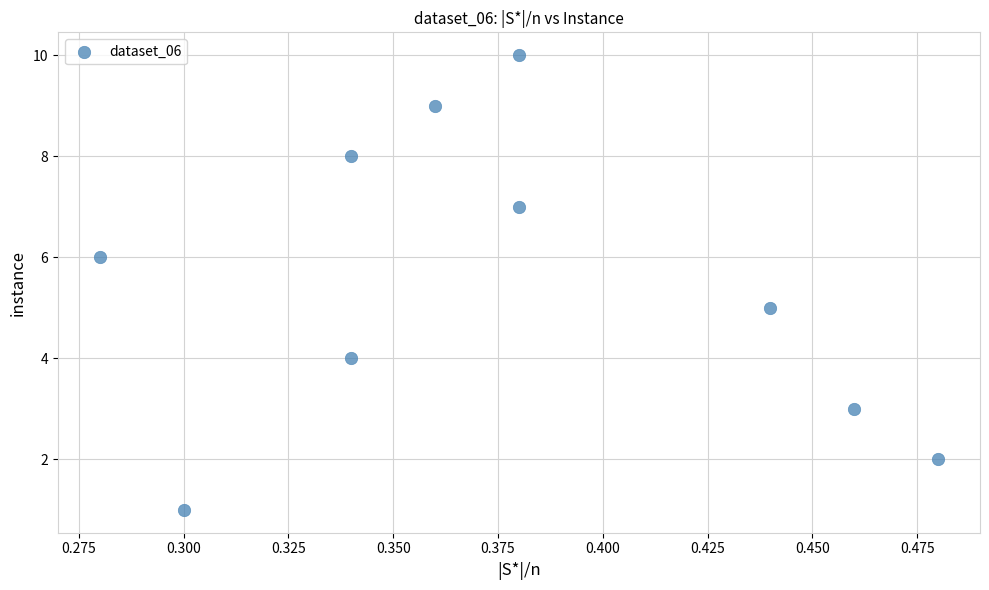

What is the average Y value?

6